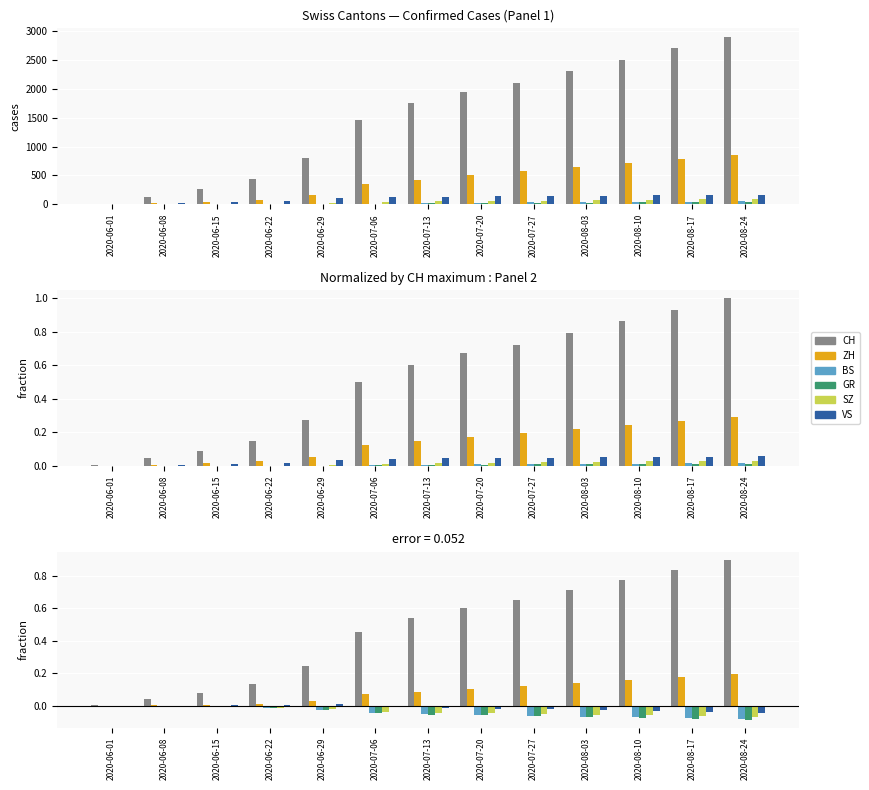

What is the label of the 4th bar from the right?

2020-08-03